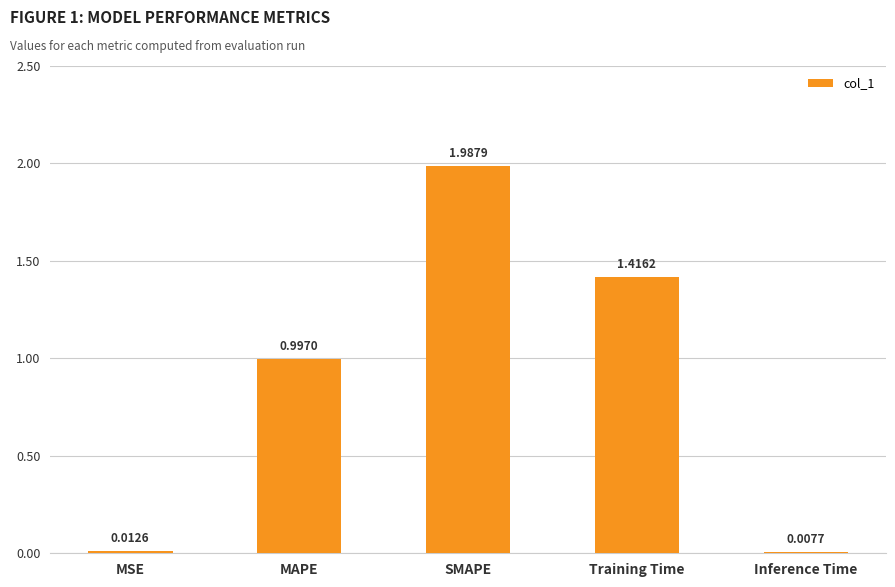

What is the sum of the values at Inference Time and MAPE?

1.0